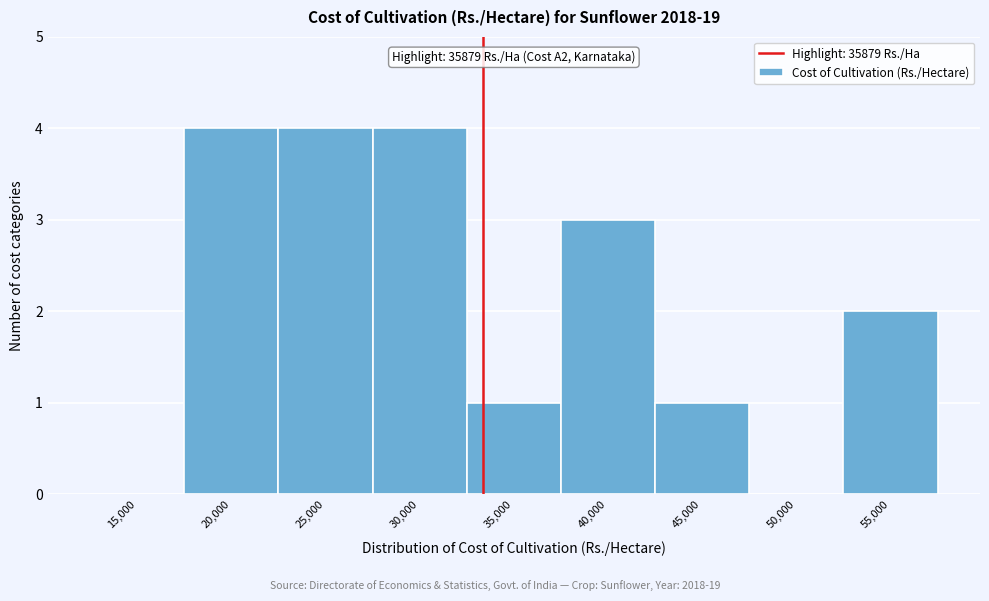

Reading right to left, transcribe all the data shown in this chart.

55,000=2	50,000=0	45,000=1	40,000=3	35,000=1	30,000=4	25,000=4	20,000=4	15,000=0